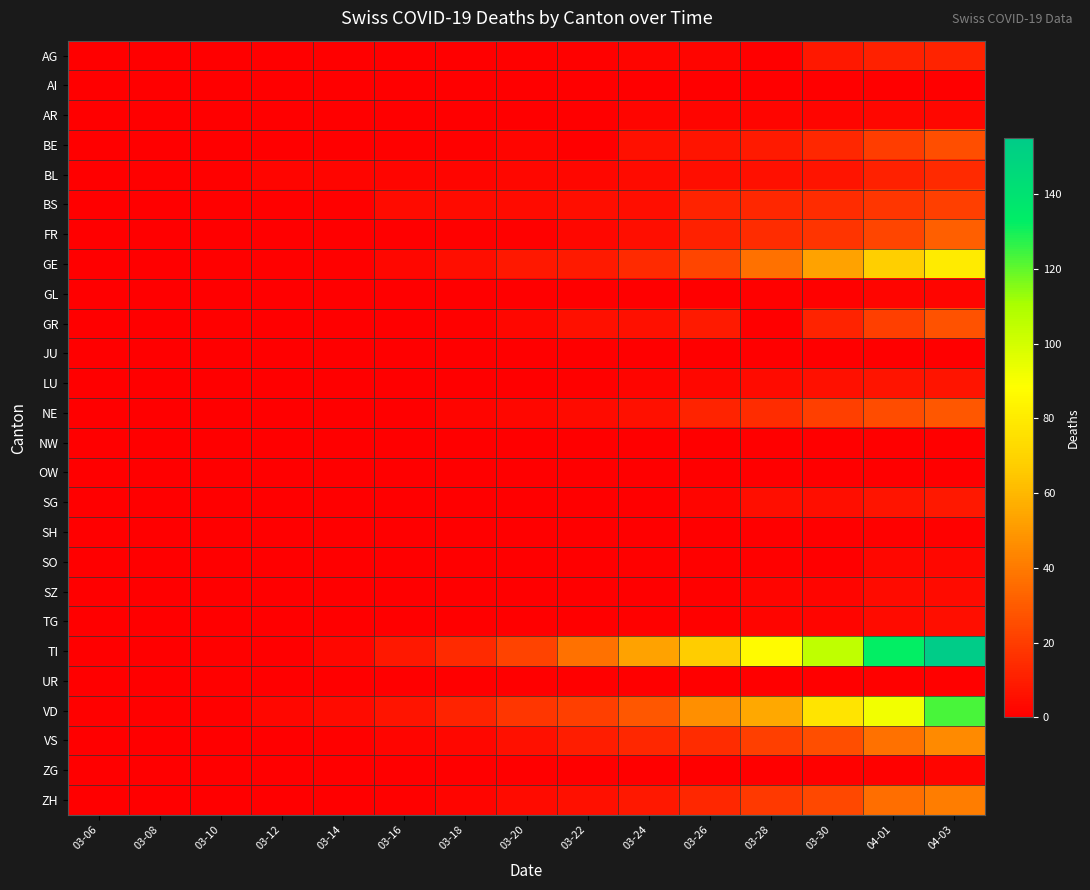

Which series has the widest spread of values?

TI